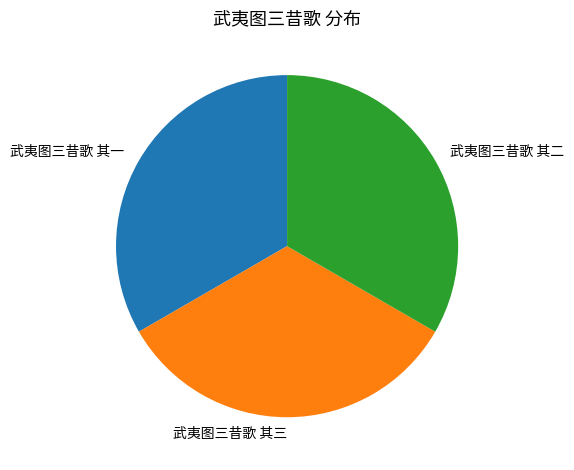

Does 武夷图三昔歌 其三 represent more than half of the total?

No